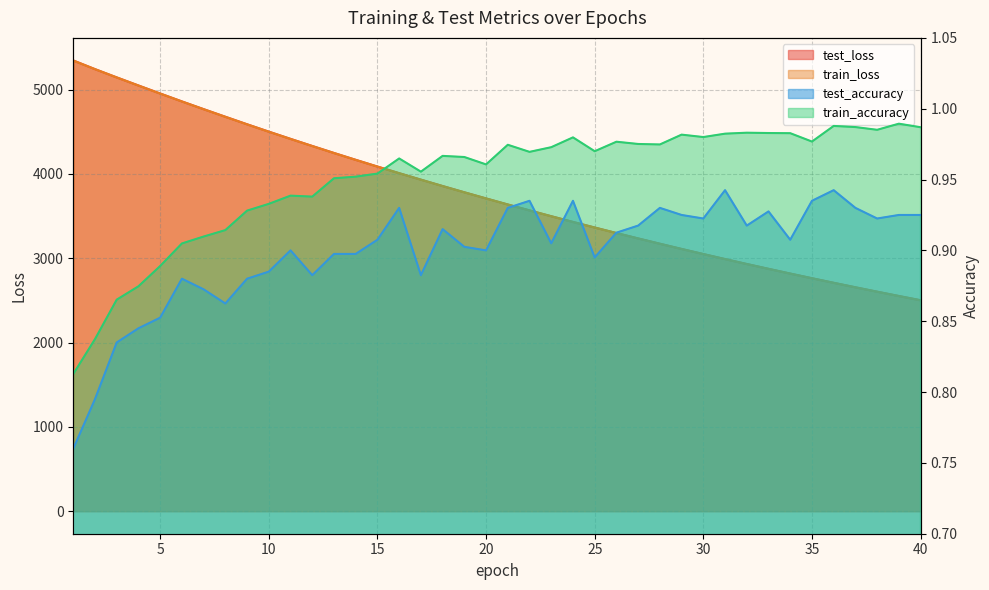

Which series has the widest spread of values?

test_loss